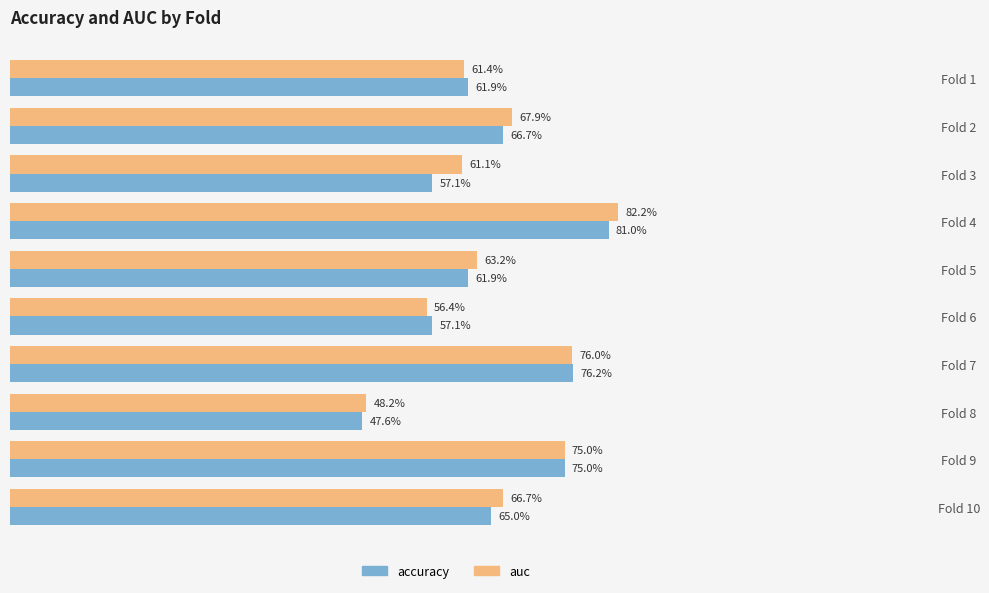

What is the value of the accuracy bar at the 5th from the left?

0.6